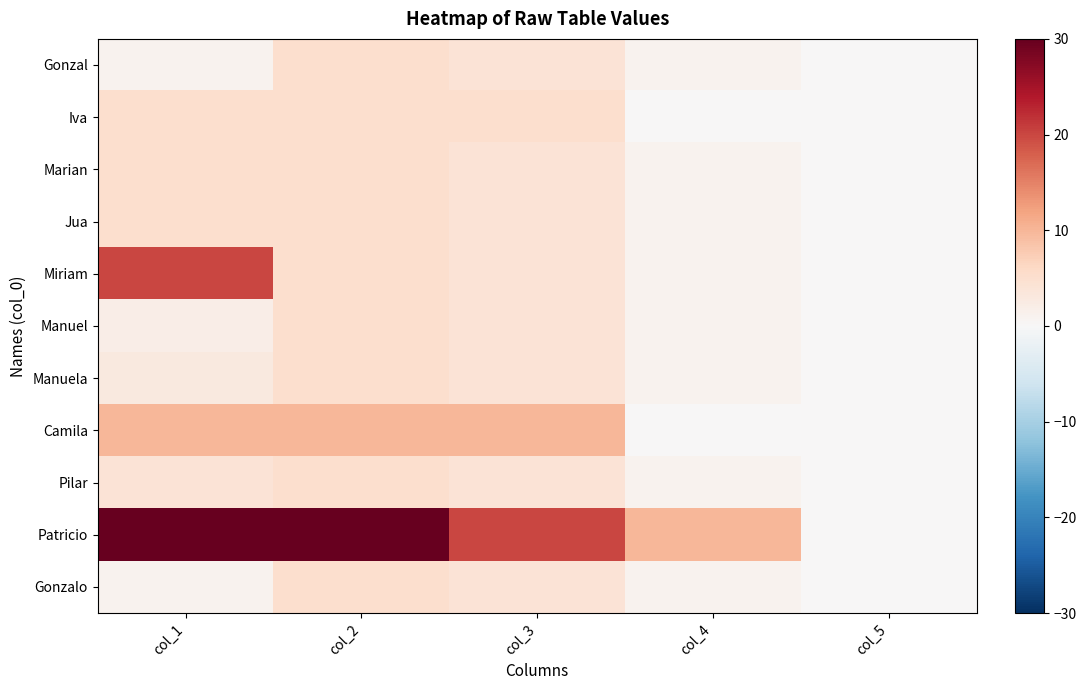

List the series in order of their peak value, highest first.

Patricio, Miriam, Camila, Gonzal, Iva, Marian, Jua, Manuel, Manuela, Pilar, Gonzalo